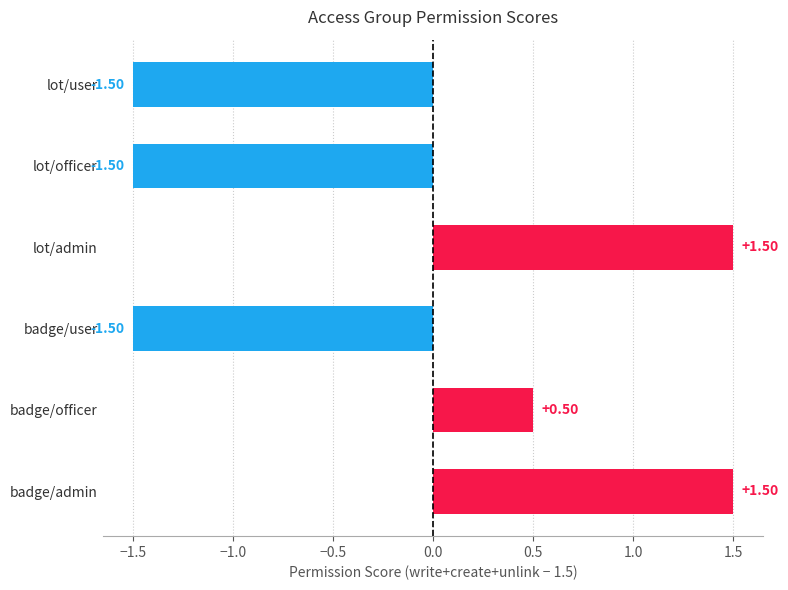

What is the greatest value displayed?

1.5